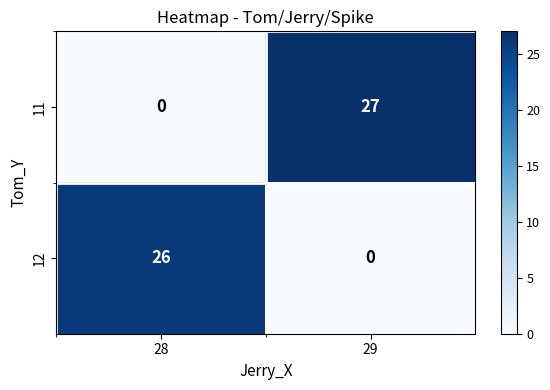

Is it true that 11 equals 9 at 29?

False